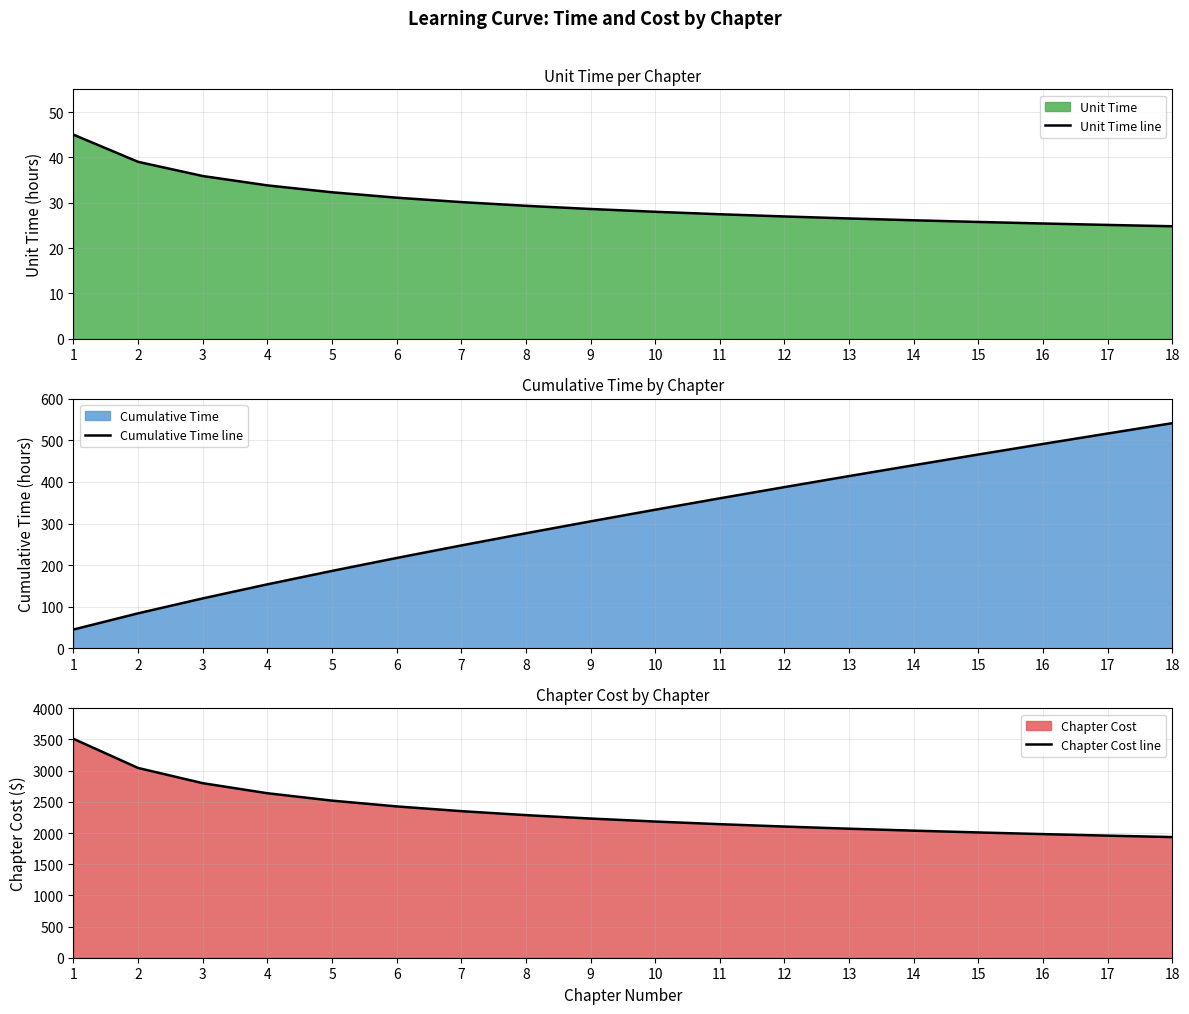

True or false: Chapter Cost line and Cumulative Time line cross at least once.

False